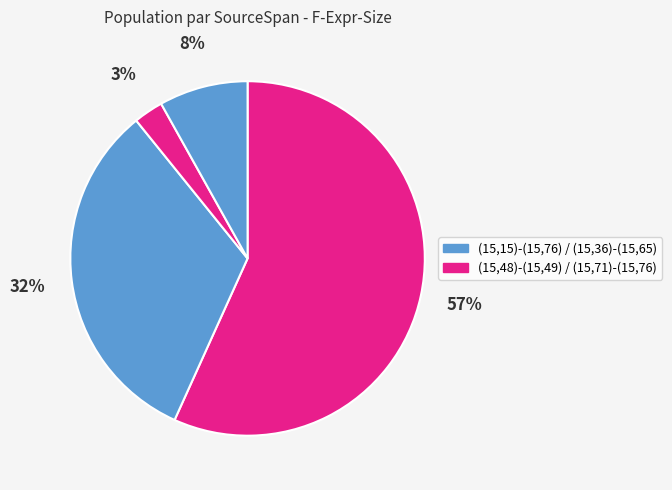

How many slices are in this pie chart?

4